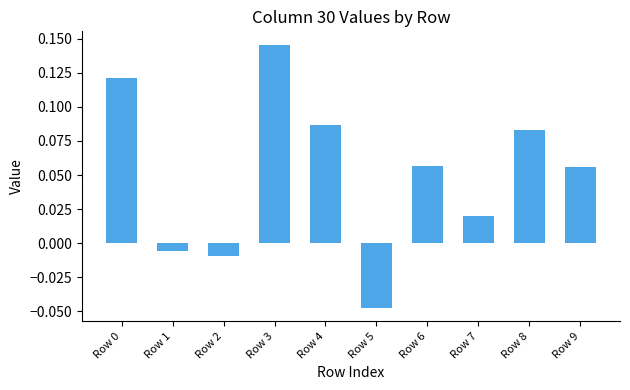

What is the change in value from Row 1 to Row 4?

+0.1